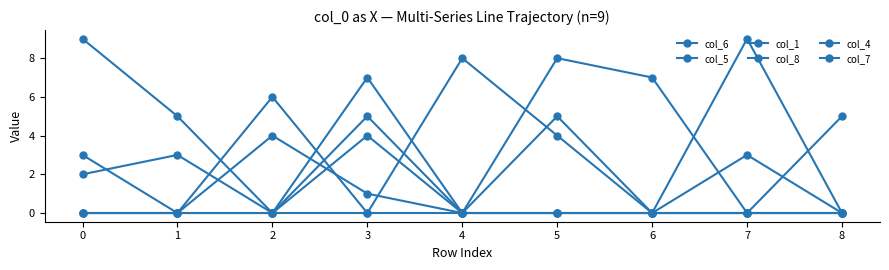

Does the chart have visible grid lines?

No